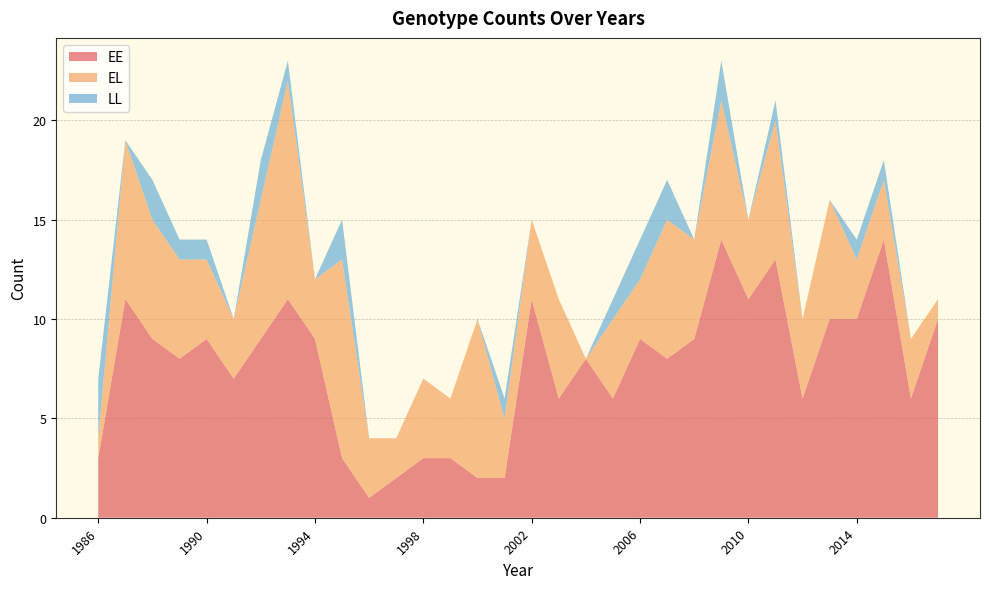

Reading left to right, extract all data points from this chart.

EE: 1986=3	1987=11	1988=9	1989=8	1990=9	1991=7	1992=9	1993=11	1994=9	1995=3	1996=1	1997=2	1998=3	1999=3	2000=2	2001=2	2002=11	2003=6	2004=8	2005=6	2006=9	2007=8	2008=9	2009=14	2010=11	2011=13	2012=6	2013=10	2014=10	2015=14	2016=6	2017=10
EL: 1986=1	1987=8	1988=6	1989=5	1990=4	1991=3	1992=7	1993=11	1994=3	1995=10	1996=3	1997=2	1998=4	1999=3	2000=8	2001=3	2002=4	2003=5	2004=0	2005=4	2006=3	2007=7	2008=5	2009=7	2010=4	2011=7	2012=4	2013=6	2014=3	2015=3	2016=3	2017=1
LL: 1986=3	1987=0	1988=2	1989=1	1990=1	1991=0	1992=2	1993=1	1994=0	1995=2	1996=0	1997=0	1998=0	1999=0	2000=0	2001=1	2002=0	2003=0	2004=0	2005=1	2006=2	2007=2	2008=0	2009=2	2010=0	2011=1	2012=0	2013=0	2014=1	2015=1	2016=0	2017=0